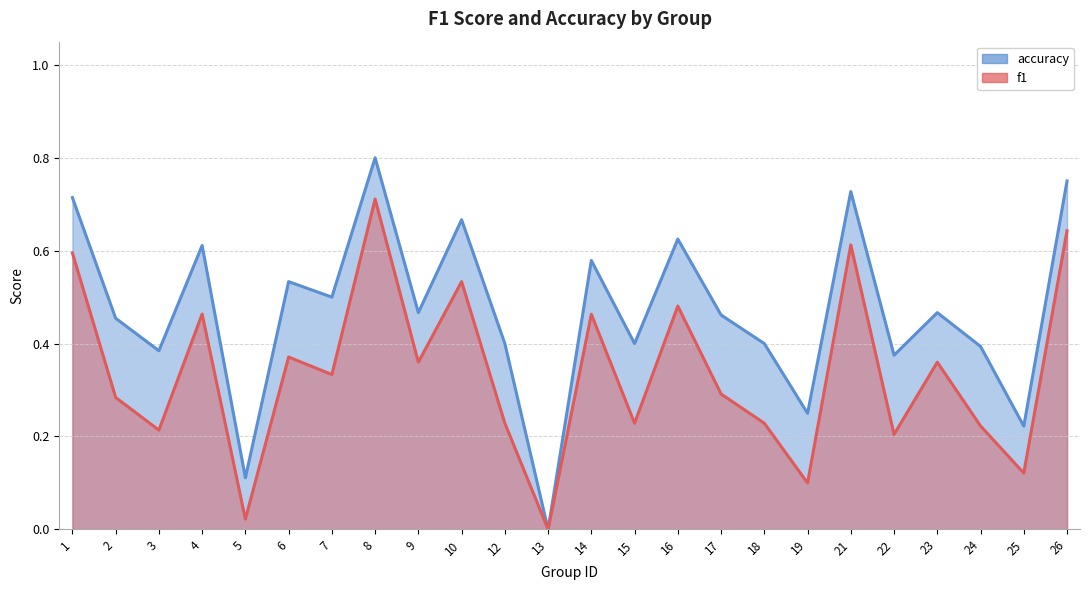

Is it true that f1 equals 0.2 at 3?

True